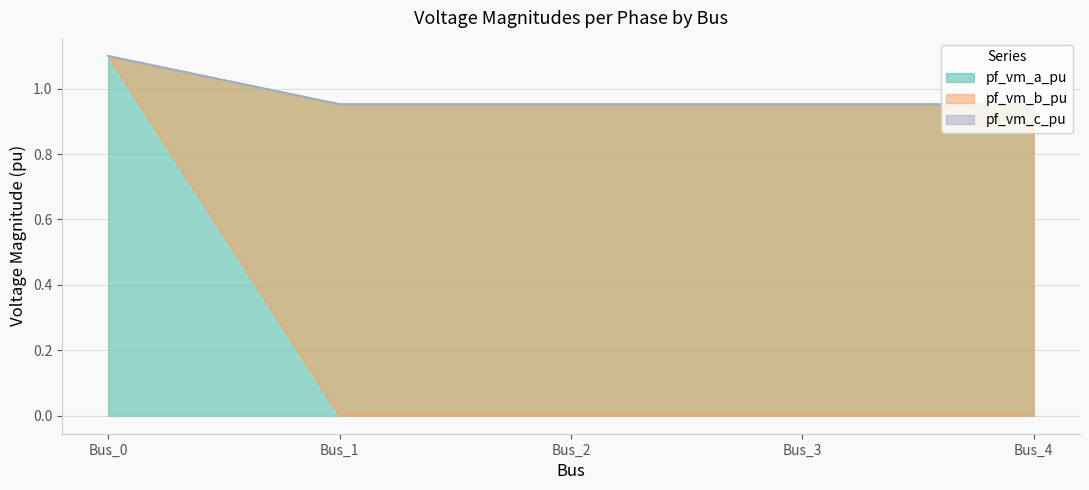

True or false: pf_vm_c_pu and pf_vm_a_pu intersect in this chart.

False